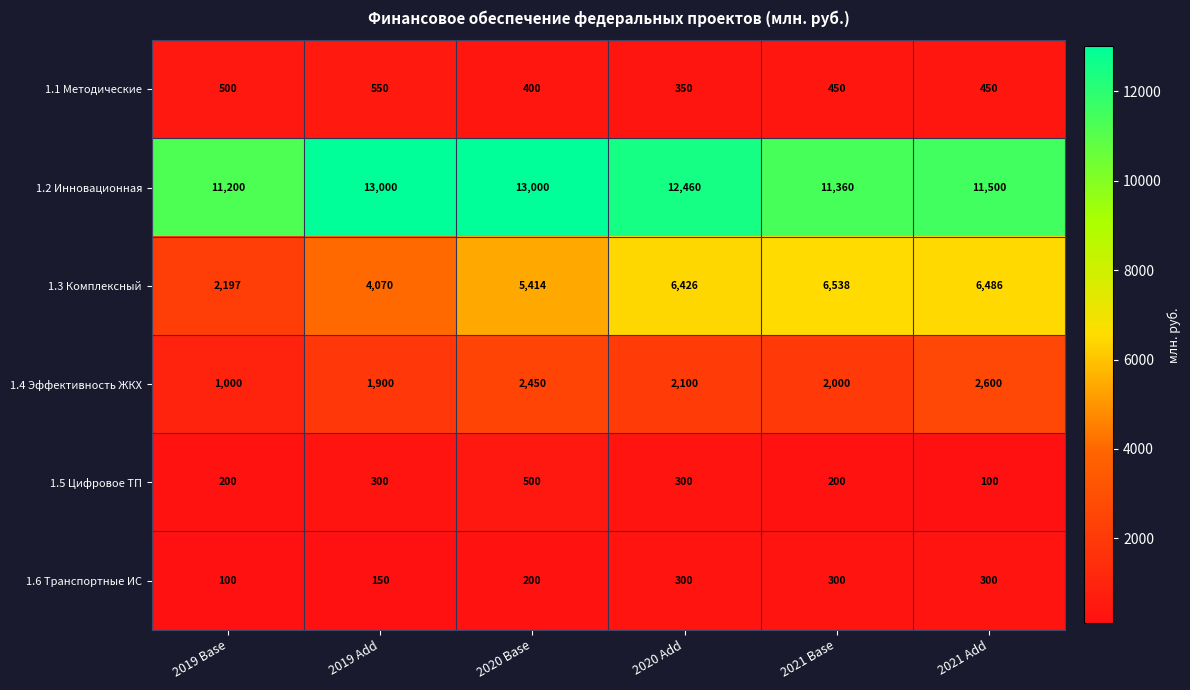

What is the average value of the 1.2 Инновационная series?

12087